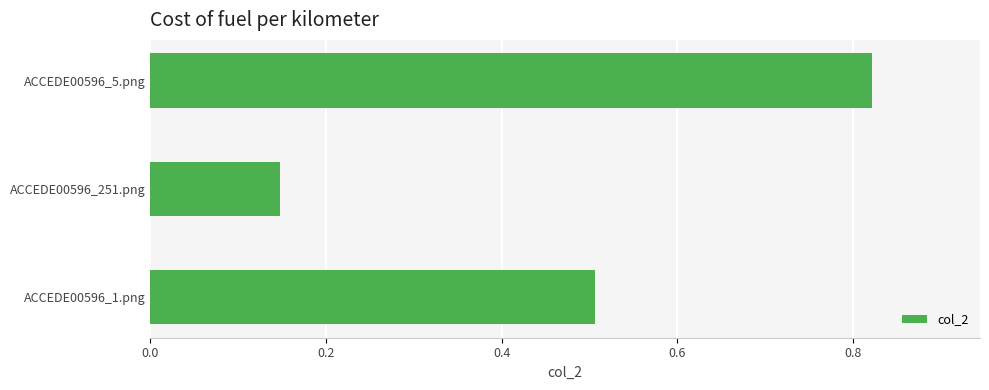

The value at ACCEDE00596_1.png is 0.5. True or false?

True